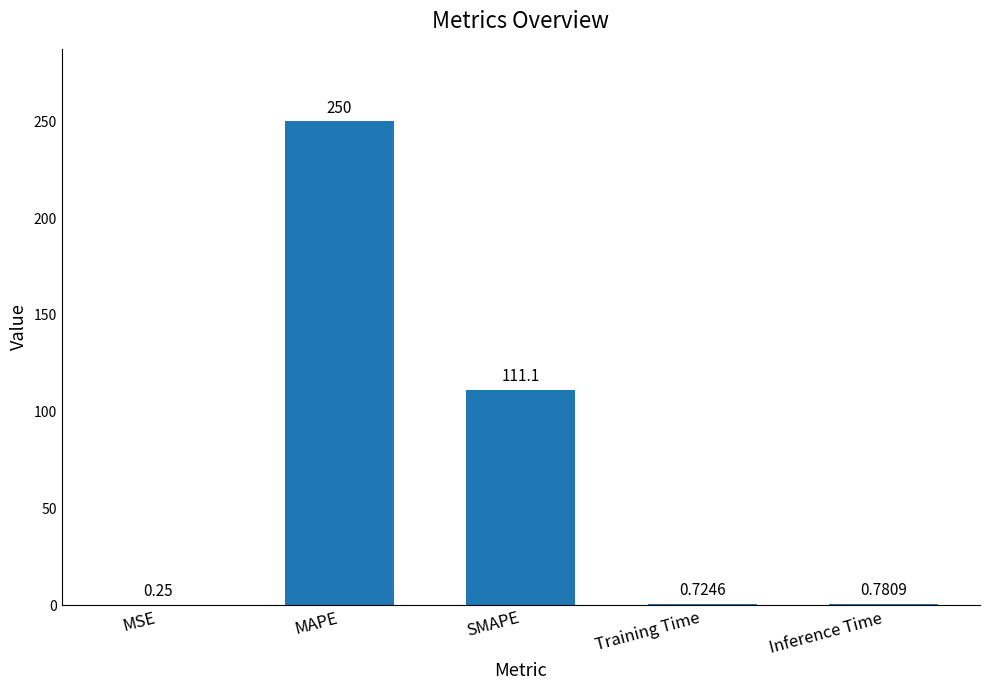

Which label corresponds to the largest value in the chart?

MAPE